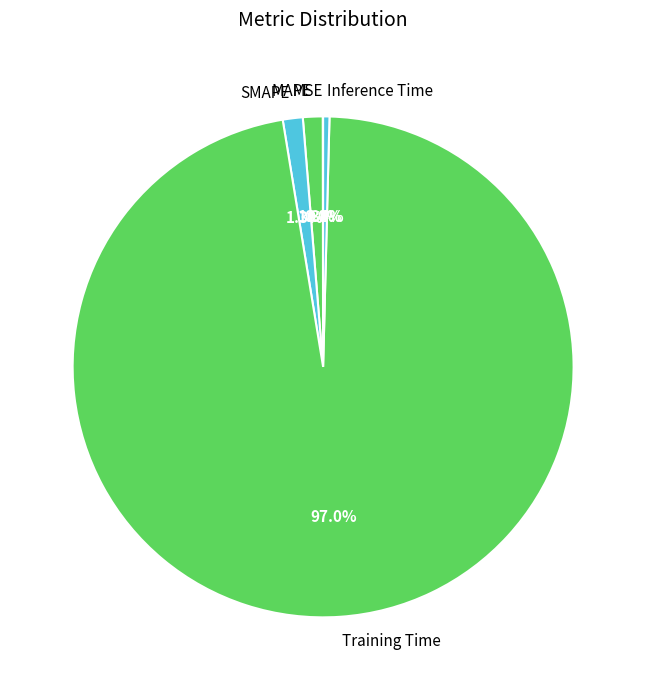

The Inference Time slice represents 0% of the pie. True or false?

True